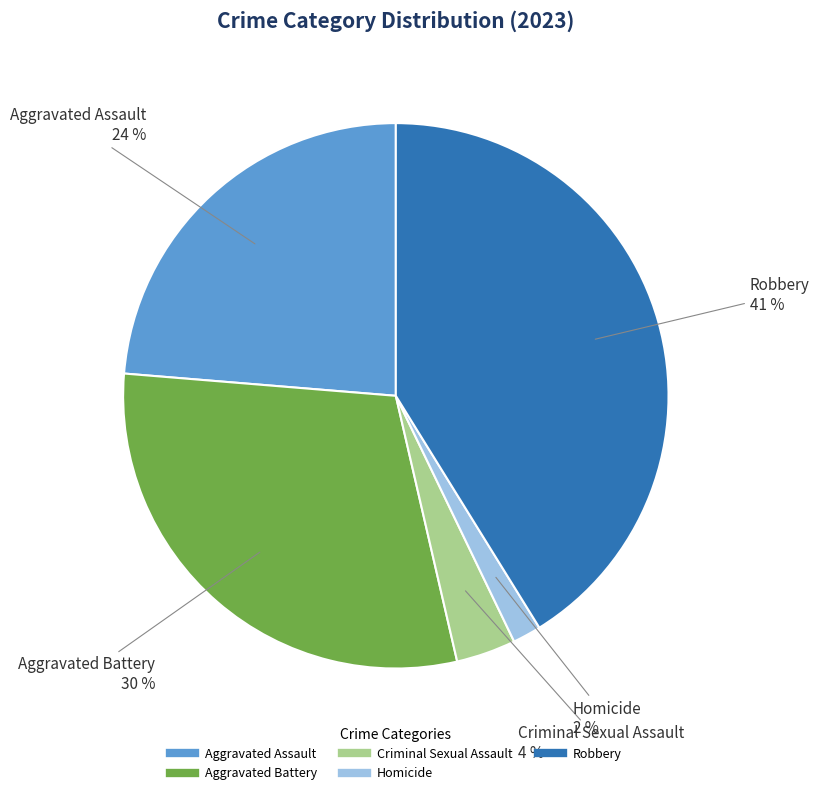

What percentage is the Aggravated Assault slice, to the nearest percent?

24%